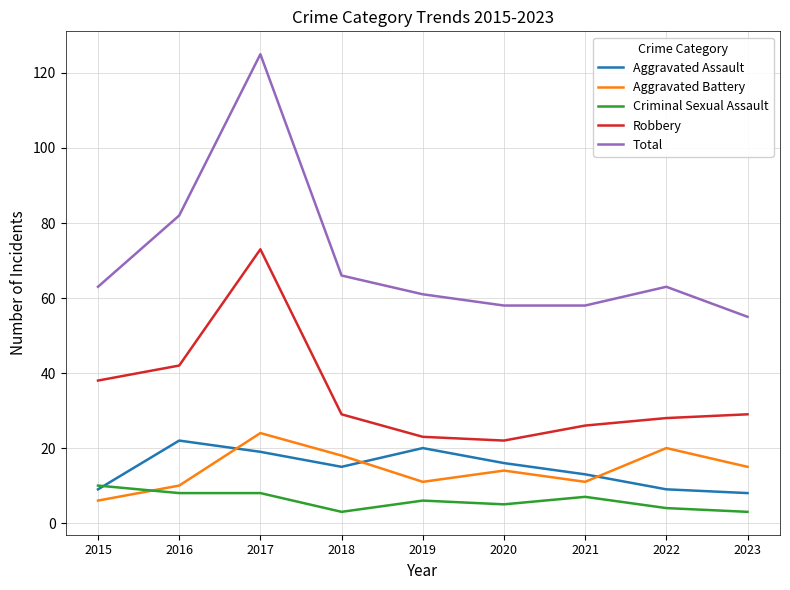

Between 2015 and 2021, which series saw the biggest shift?

Robbery